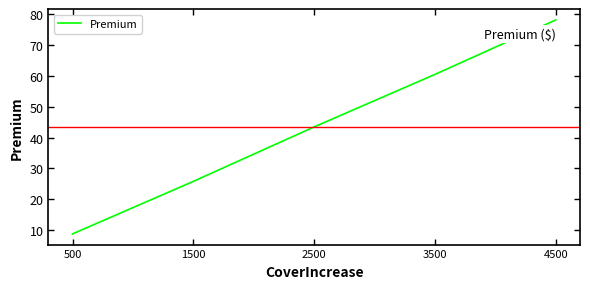

What is the ratio of the value at 1500 to the value at 2500?

0.6